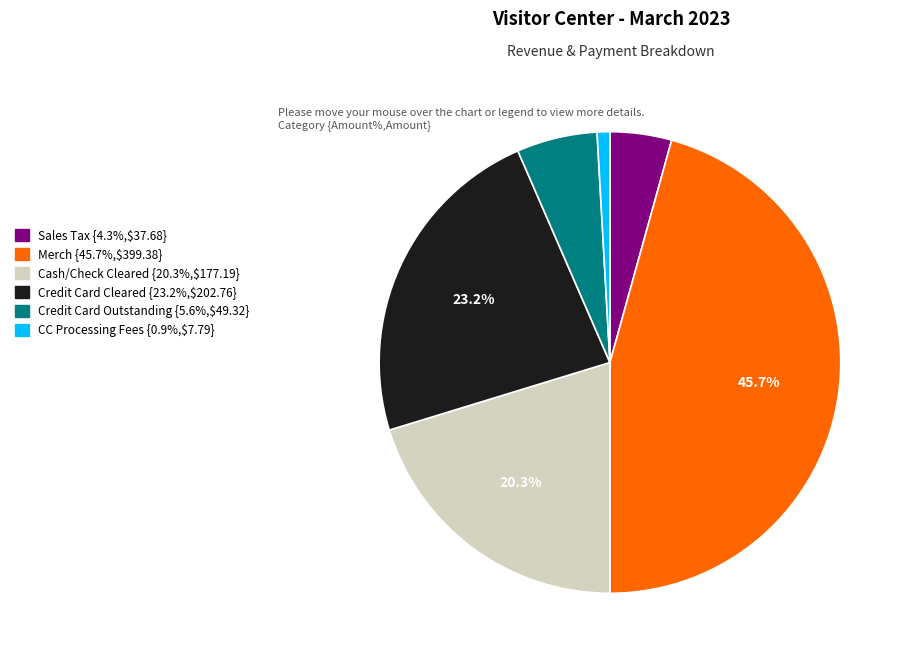

The CC Processing Fees slice represents 1% of the pie. True or false?

True